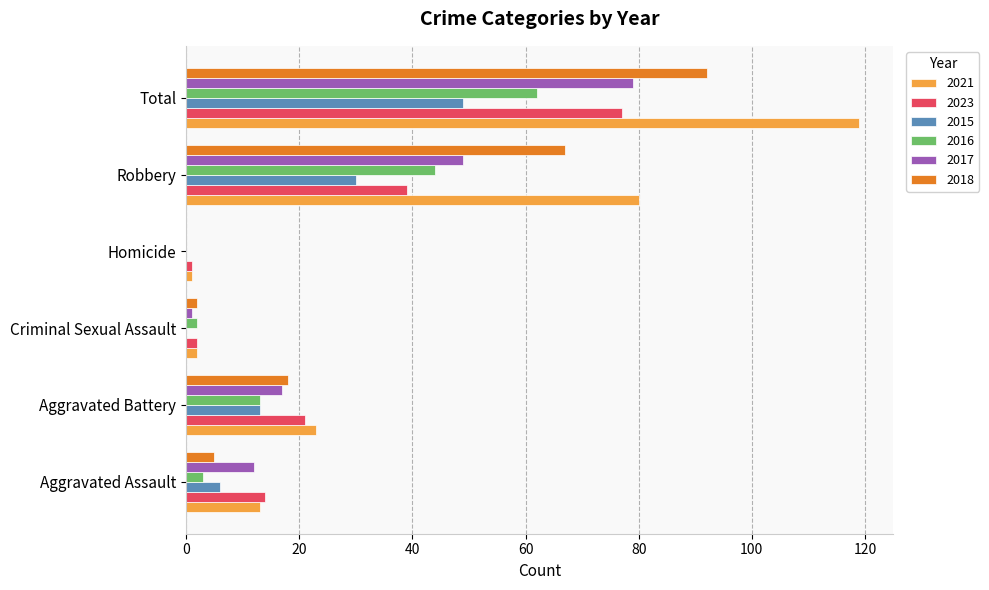

What is the sum of all 2021 values?

238